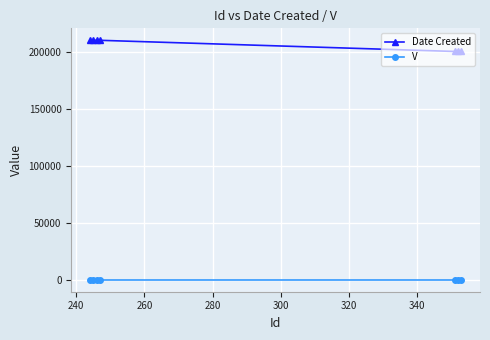

How many lines are shown in the chart?

2